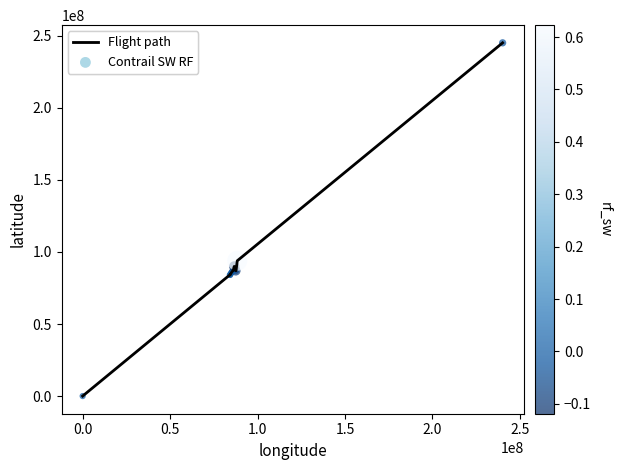

What is the difference between the maximum and minimum values?

244963212.4